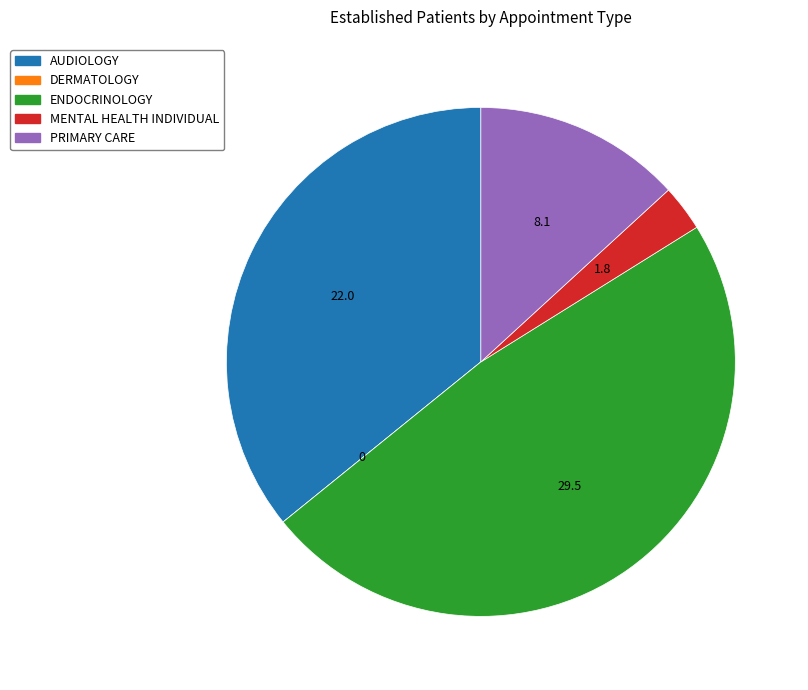

The ENDOCRINOLOGY slice represents 48% of the pie. True or false?

True